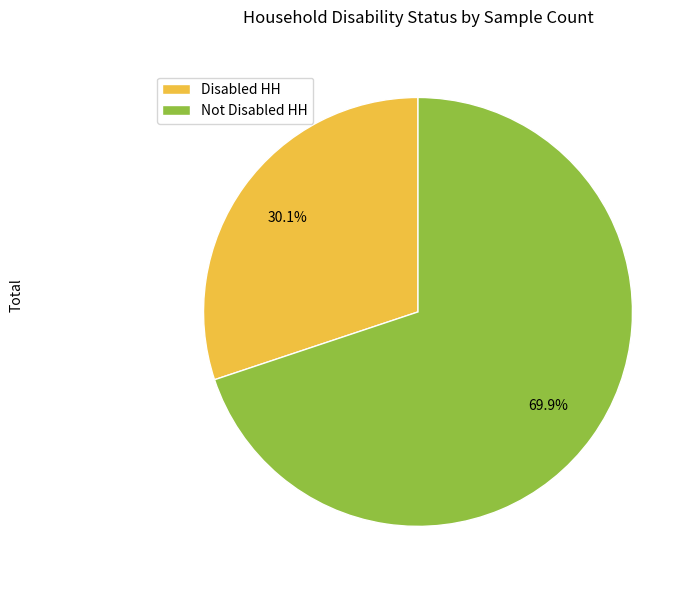

Does Disabled HH represent more than half of the total?

No